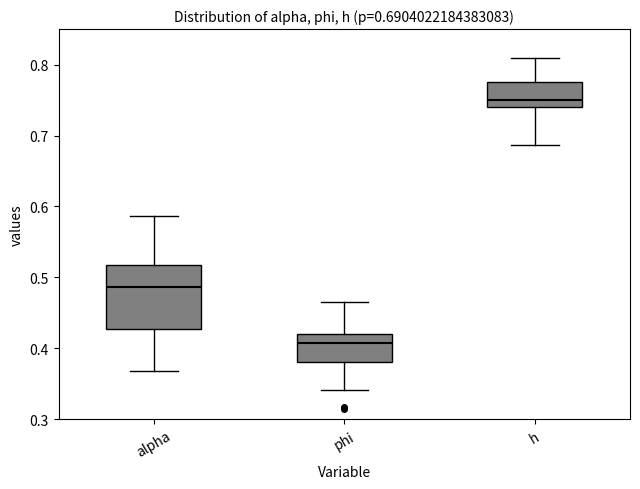

Which box's median line is the lowest?

phi